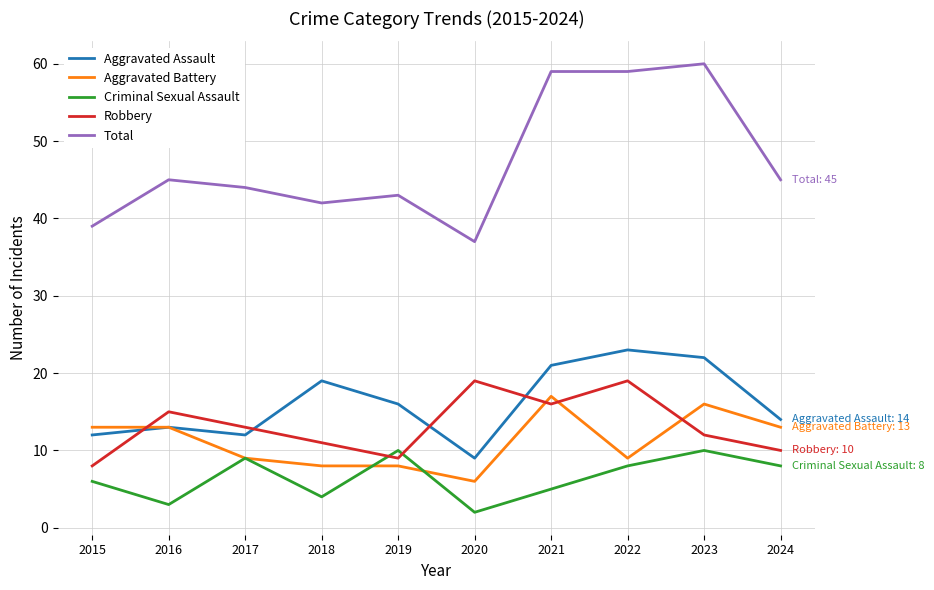

How many categories are shown in the chart?

10